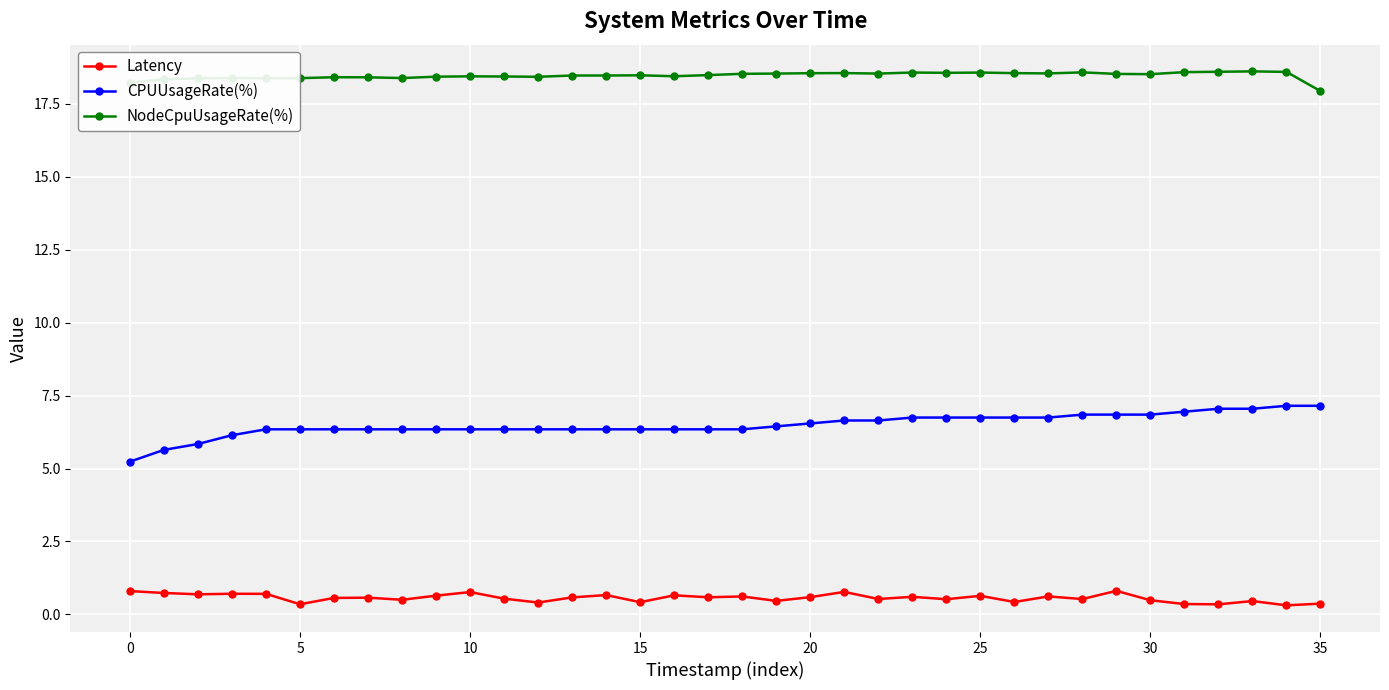

What is the average value of the CPUUsageRate(%) series?

6.5